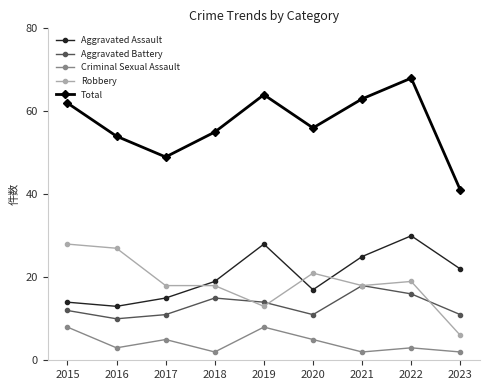

Reading right to left, list all the values displayed in this chart.

Aggravated Assault: 2023=22	2022=30	2021=25	2020=17	2019=28	2018=19	2017=15	2016=13	2015=14
Aggravated Battery: 2023=11	2022=16	2021=18	2020=11	2019=14	2018=15	2017=11	2016=10	2015=12
Criminal Sexual Assault: 2023=2	2022=3	2021=2	2020=5	2019=8	2018=2	2017=5	2016=3	2015=8
Robbery: 2023=6	2022=19	2021=18	2020=21	2019=13	2018=18	2017=18	2016=27	2015=28
Total: 2023=41	2022=68	2021=63	2020=56	2019=64	2018=55	2017=49	2016=54	2015=62